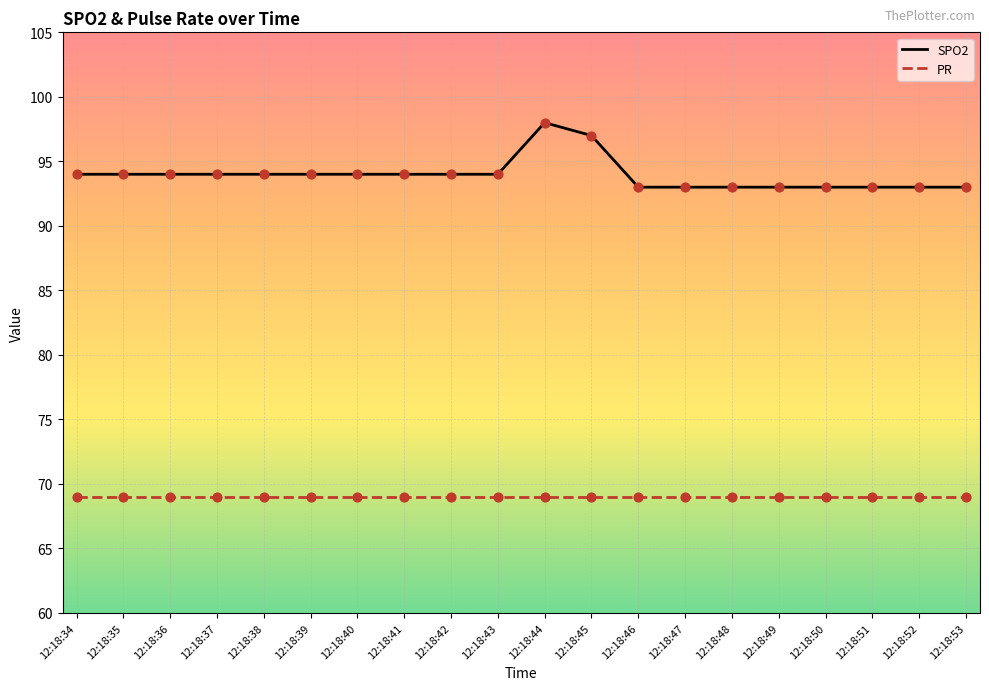

Is the value of PR at 12:18:50 greater than the value of SPO2 at 12:18:43?

No